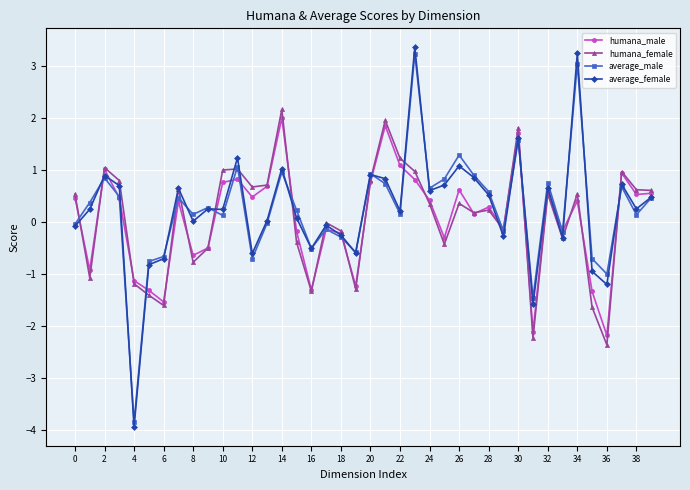

What is the smallest value displayed?

-3.9